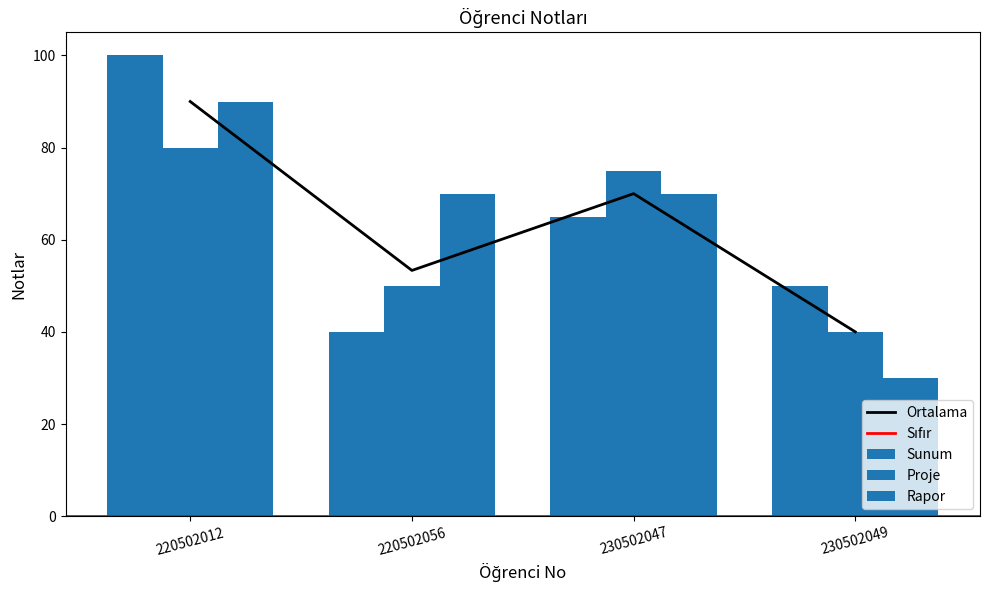

Which has a higher value, 230502047 or 220502056?

230502047